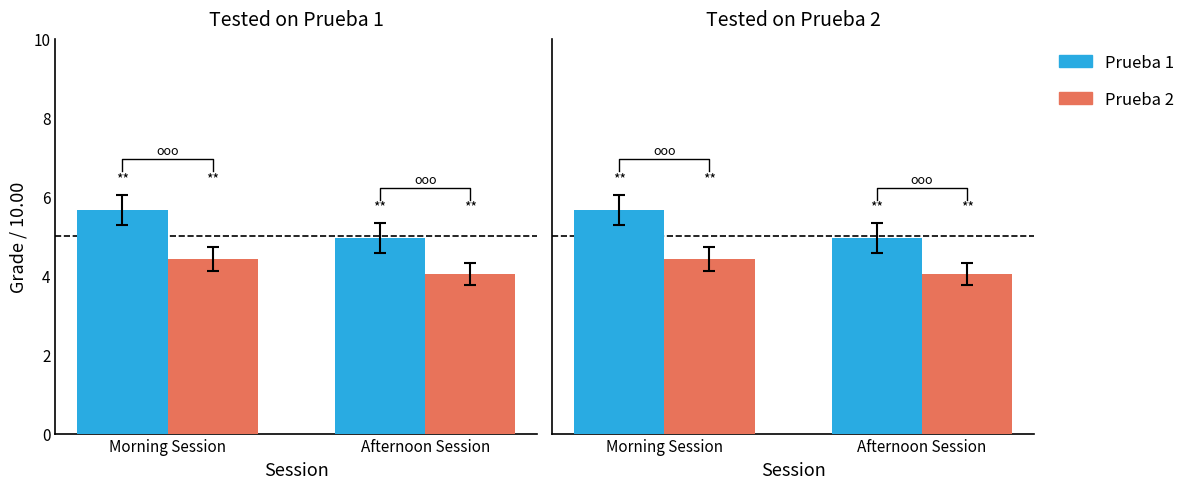

What is the minimum value shown in the chart?

4.0